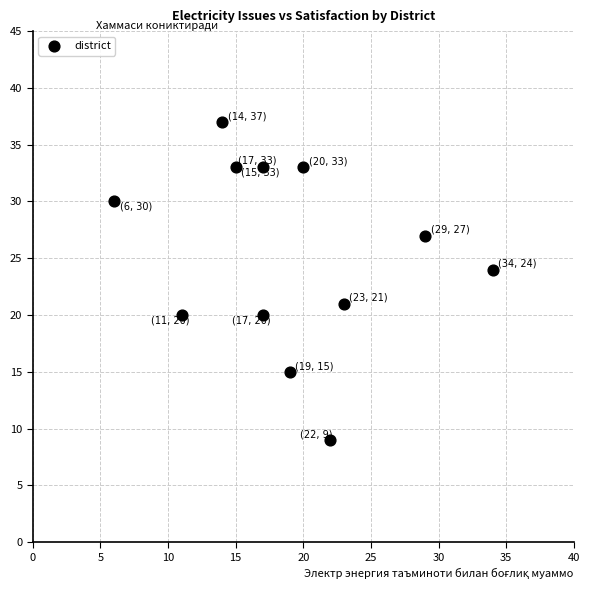

What Y value in the scatter plot is closest to 23?

24